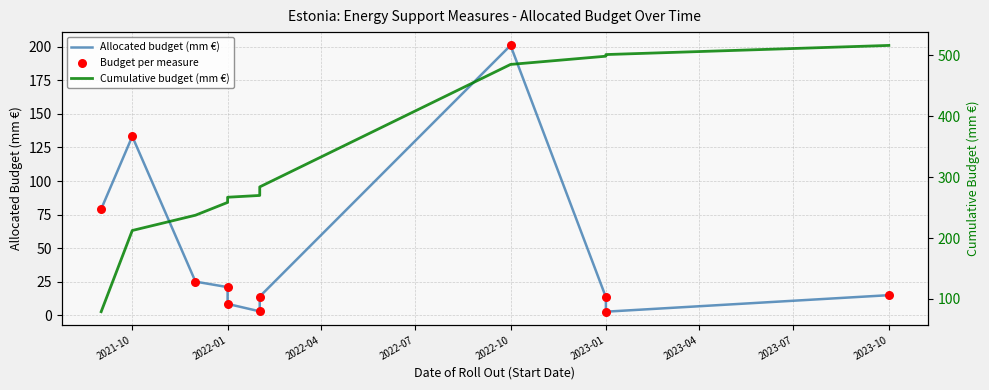

Which series reaches the maximum Y coordinate?

Cumulative budget (mm €)